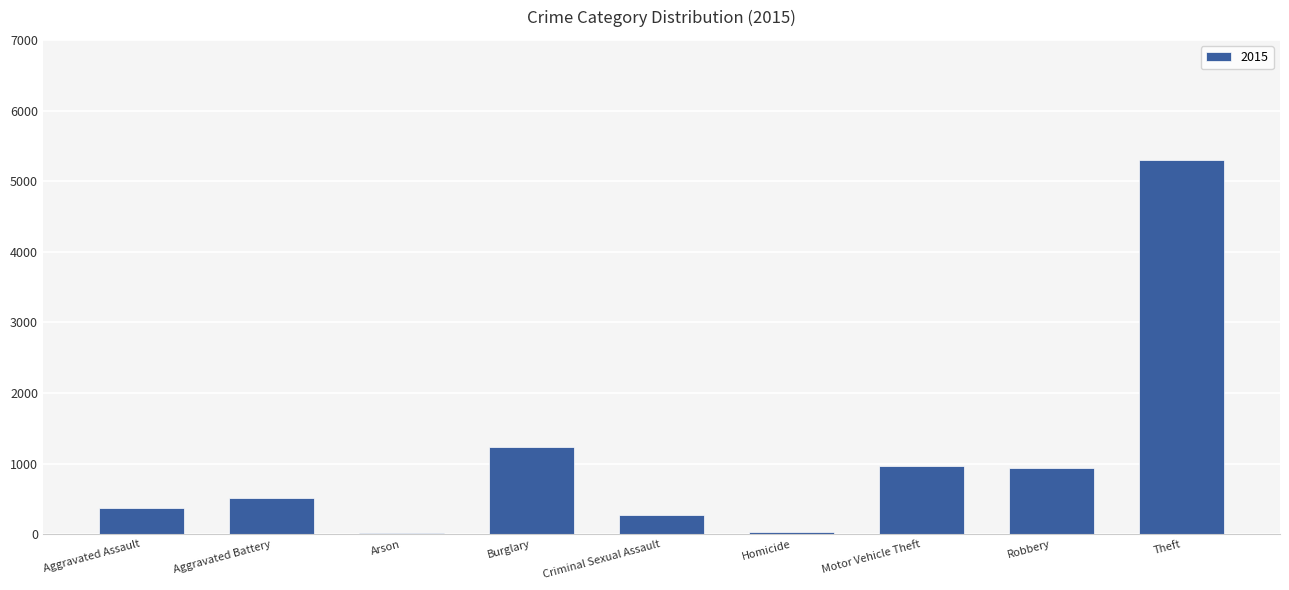

How many bars are there in total?

9